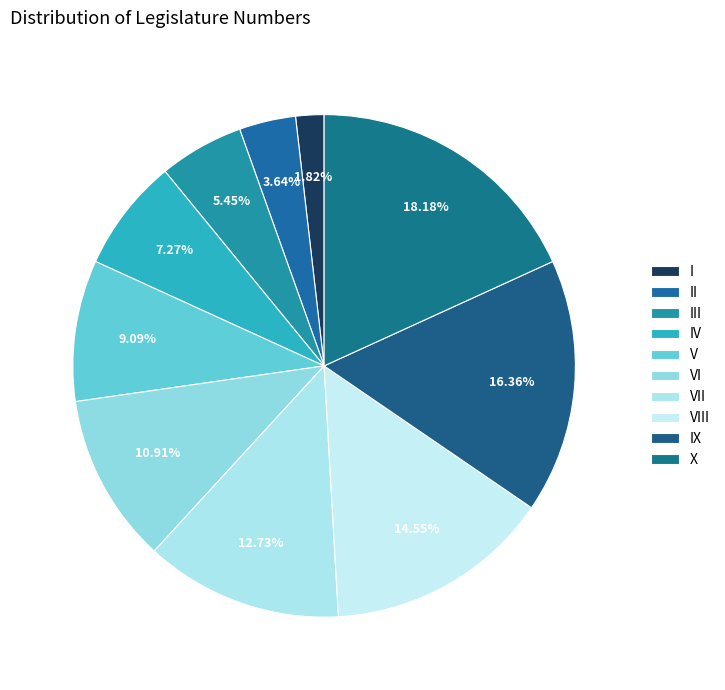

Is there a majority slice in this chart?

No